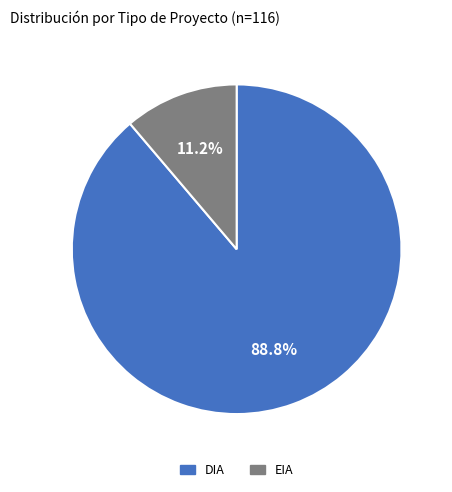

Does DIA account for over 50% of the chart?

Yes